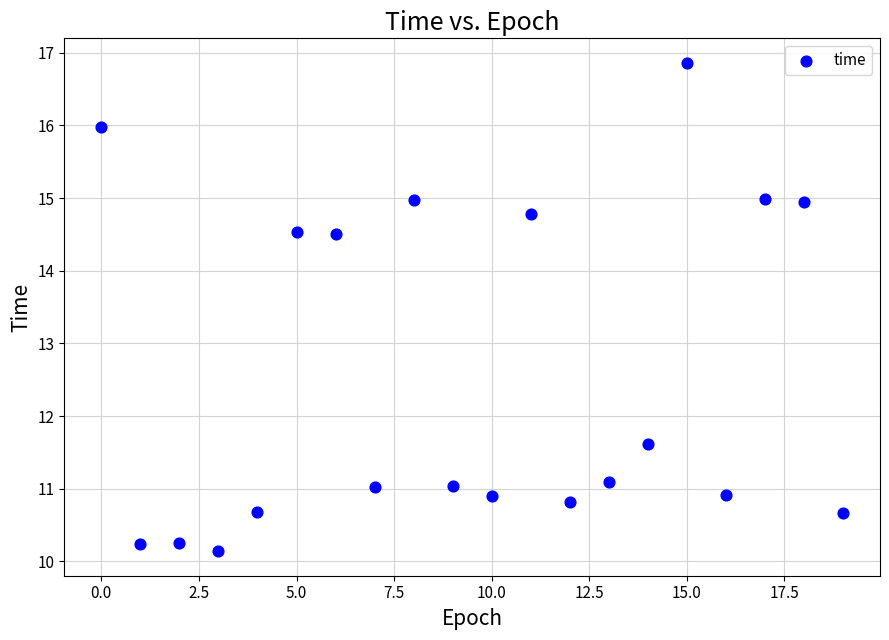

What is the range of Y values (max minus min)?

6.7